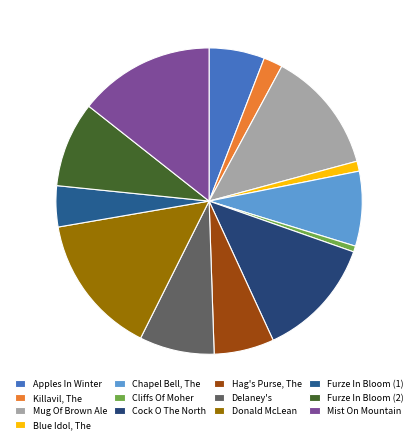

Is it true that Furze In Bloom (1) is 4% of the pie?

True